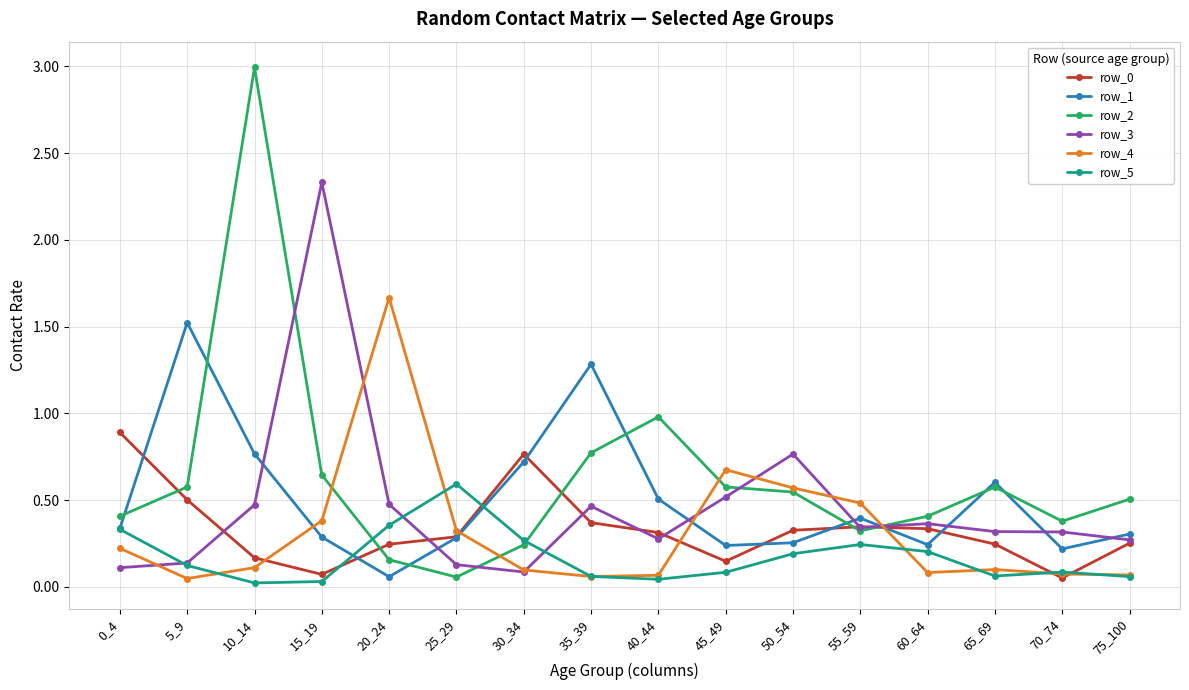

What is the value of the row_2 point at the 3rd from the left?

3.0